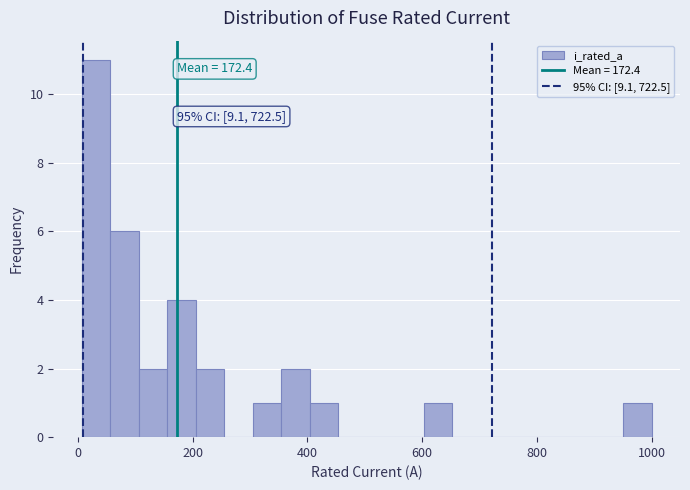

Around what value on the x-axis is the tallest bar? Give the approximate position of its centre, as read against the axis.

40